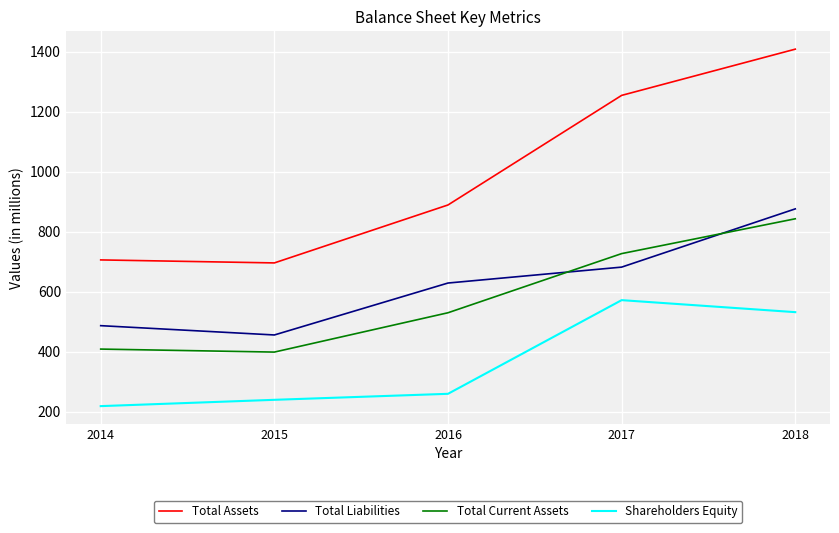

Which series has the largest total across all categories?

Total Assets